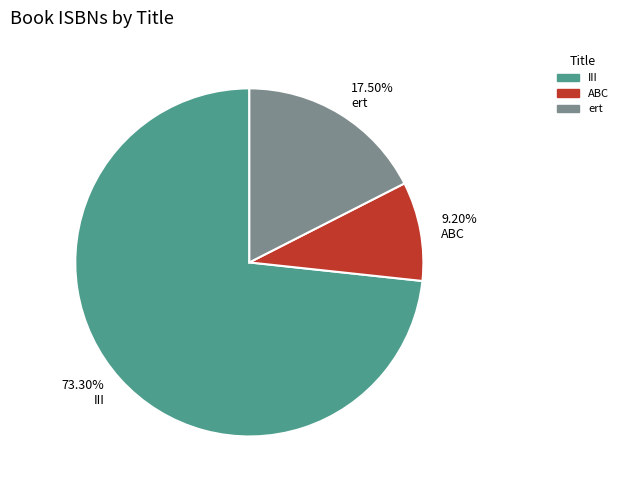

What is the ratio of the value at 17.50% ert to the value at 9.20% ABC?

1.9